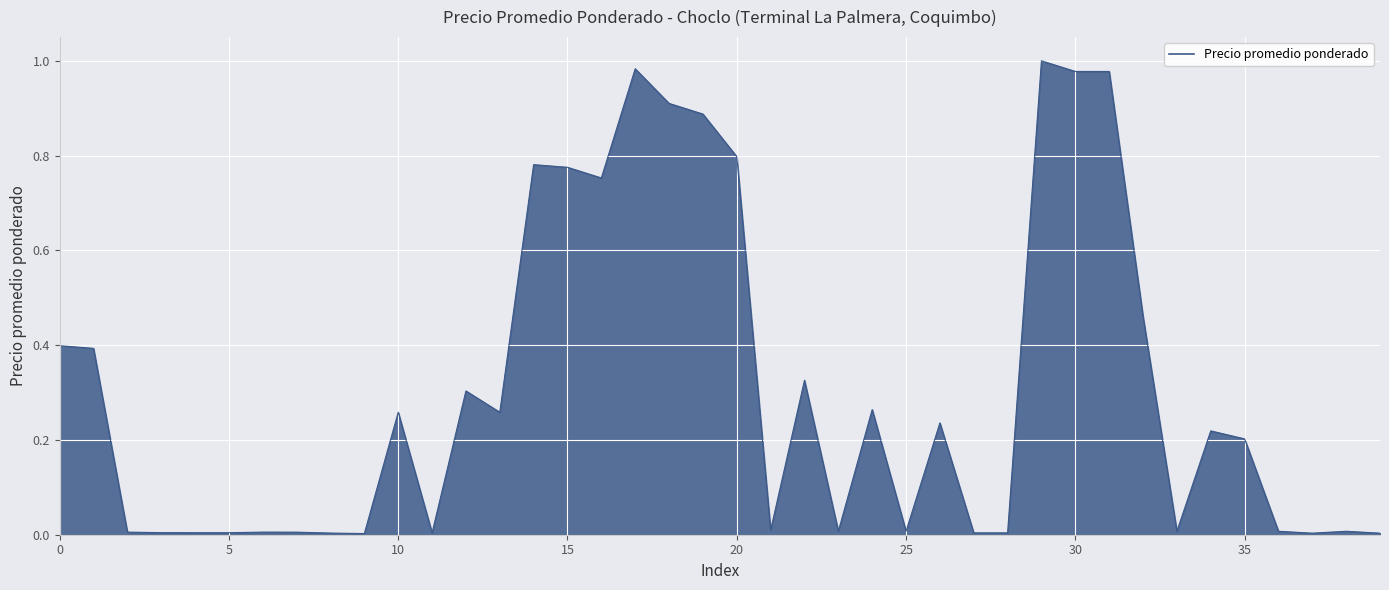

How many interior local peaks (higher than both neighbors) does the data have?

11